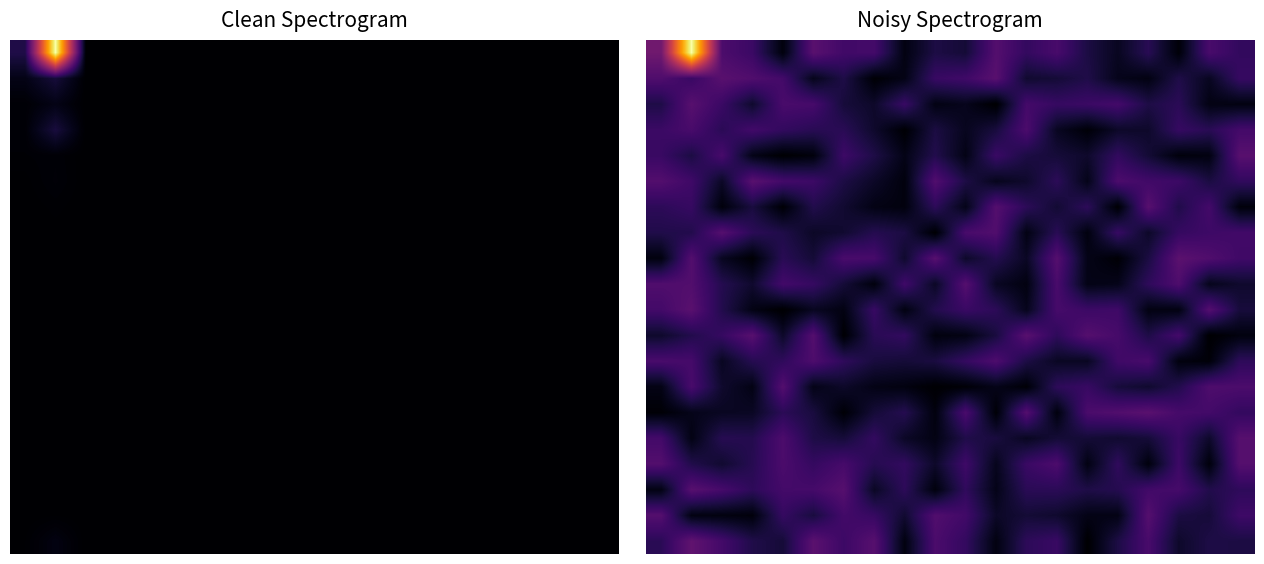

At which category is the sum across all series the highest?

1